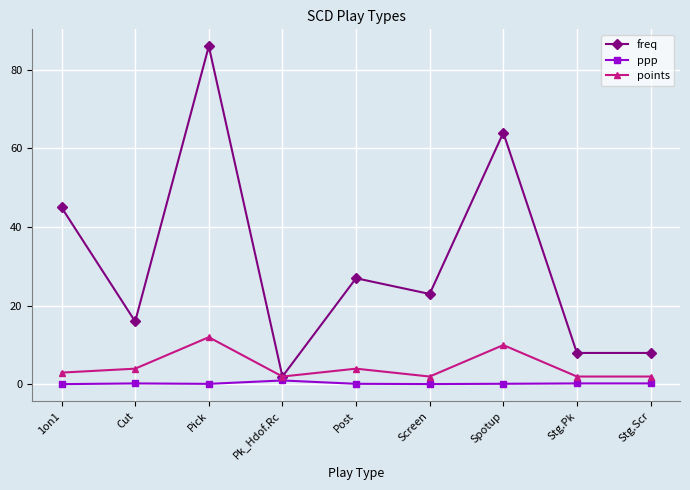

What is the maximum value shown in the chart?

86.0